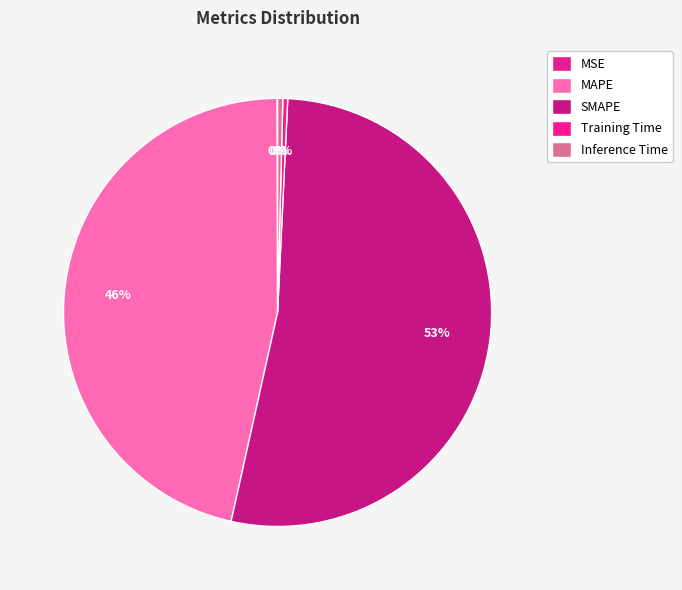

What is the smallest slice in the pie chart?

MSE